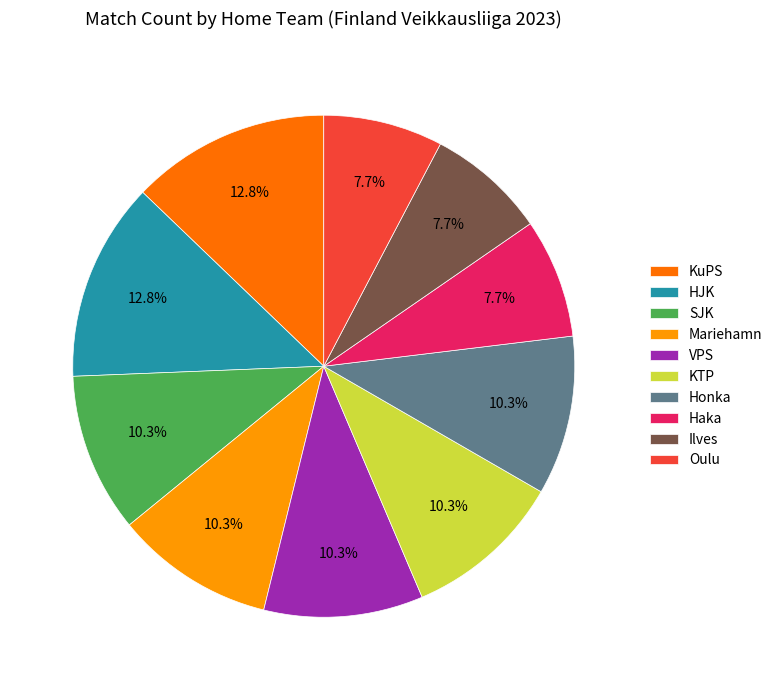

What is the ratio of the value at KuPS to the value at Haka?

1.7